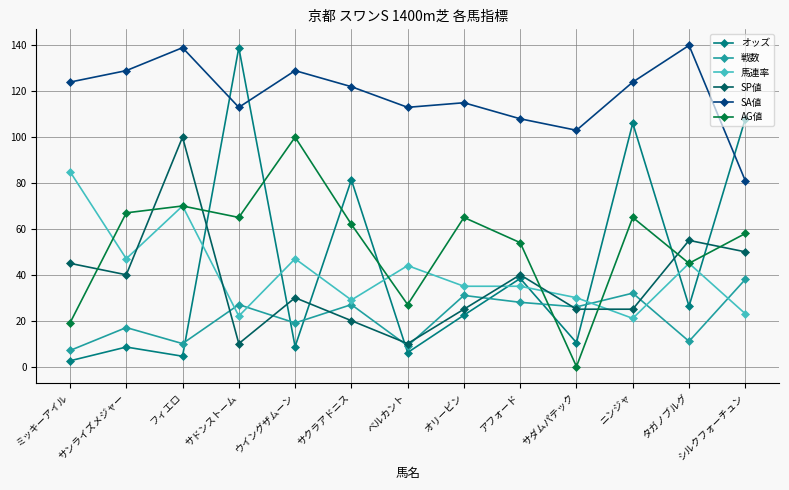

The 戦数 series shows 20.3 at シルクフォーチュン. True or false?

False